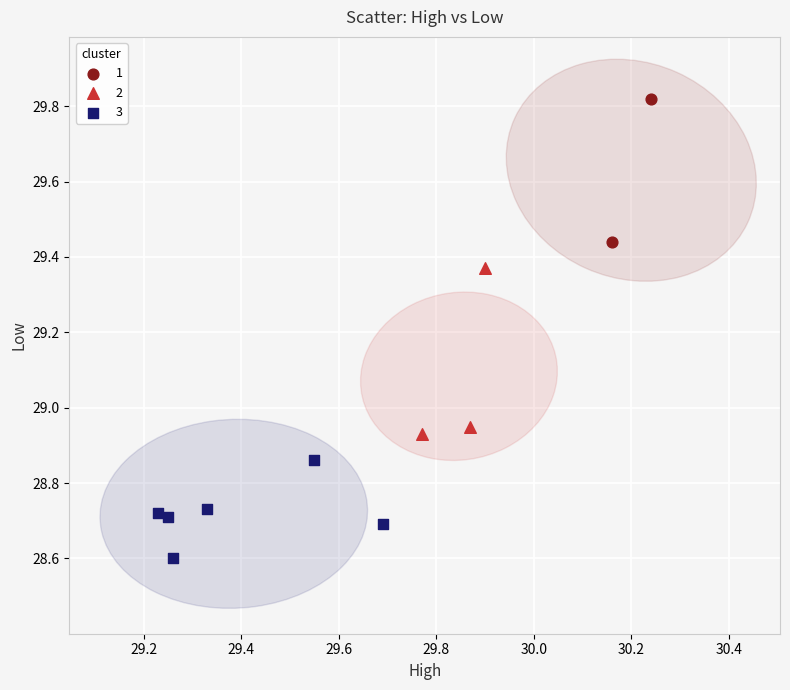

Which series reaches the minimum Y coordinate?

3